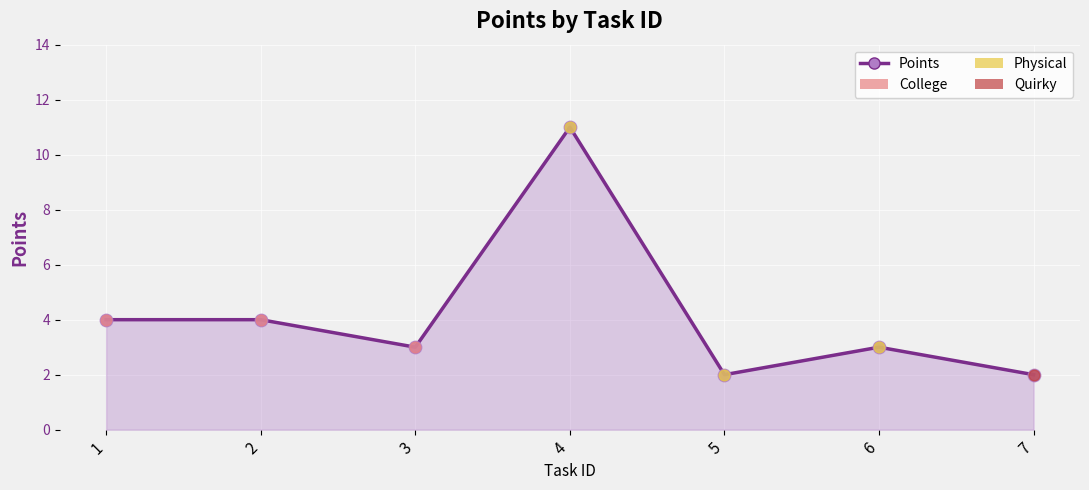

What is the change in value from 1 to 7?

-2